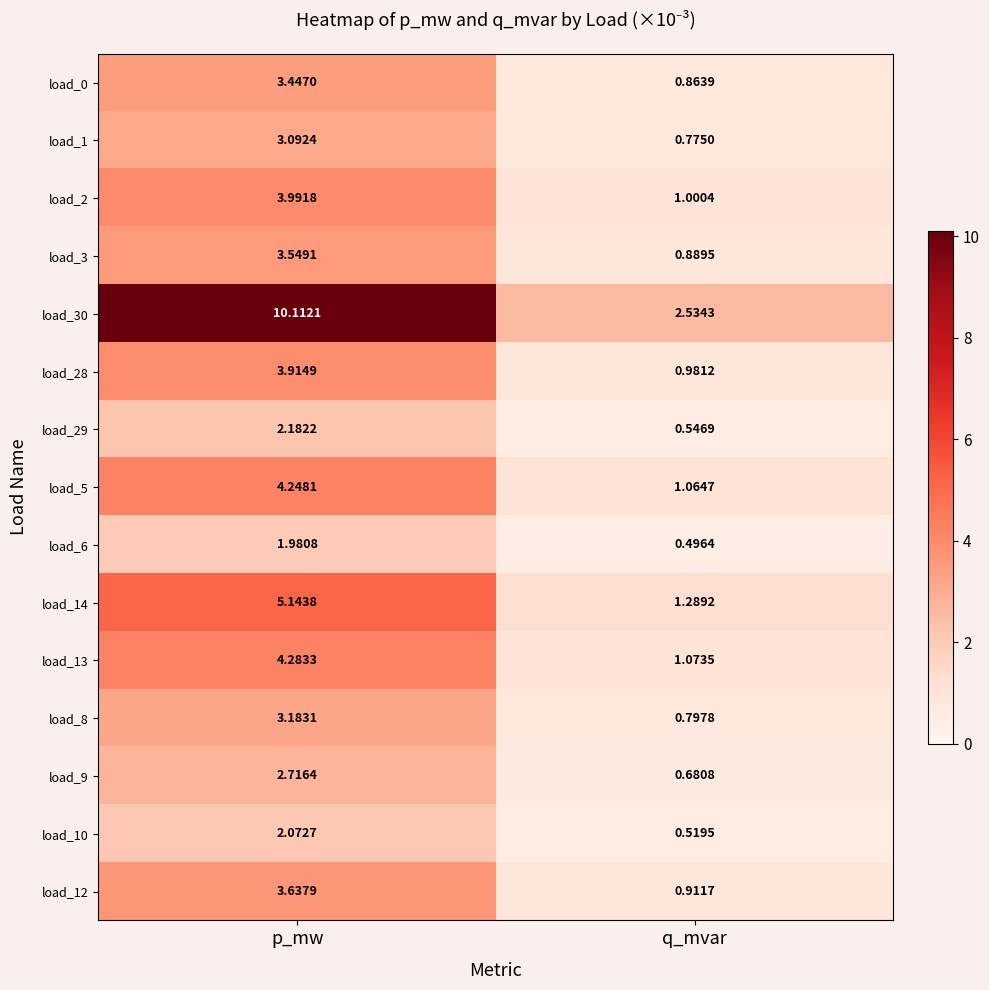

At which category is the sum across all series the highest?

p_mw